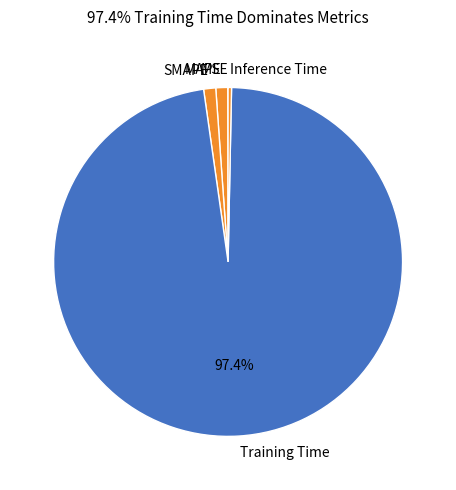

Is Training Time the majority of the pie?

Yes